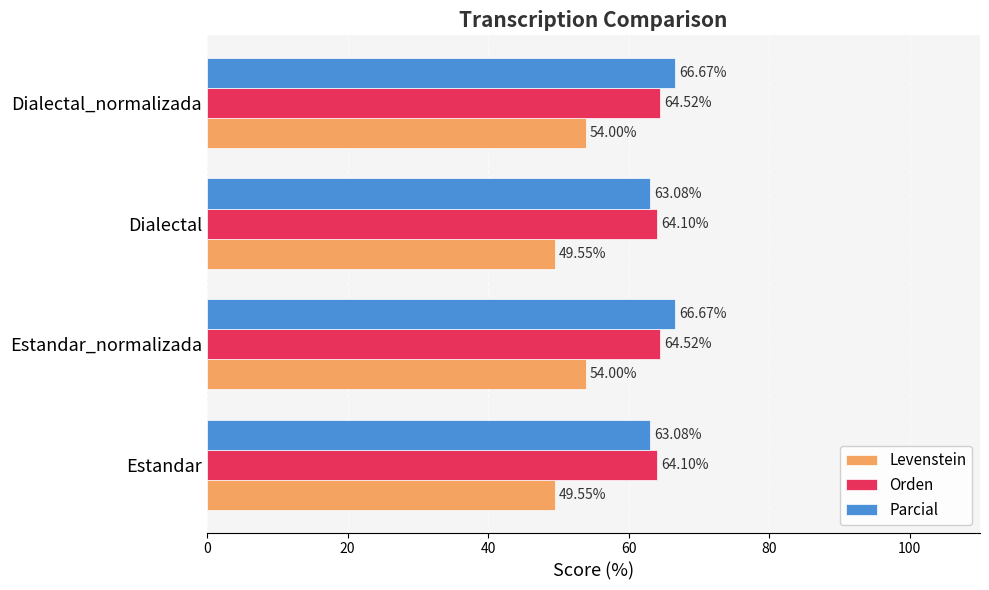

How many Orden values are between 64 and 65?

4